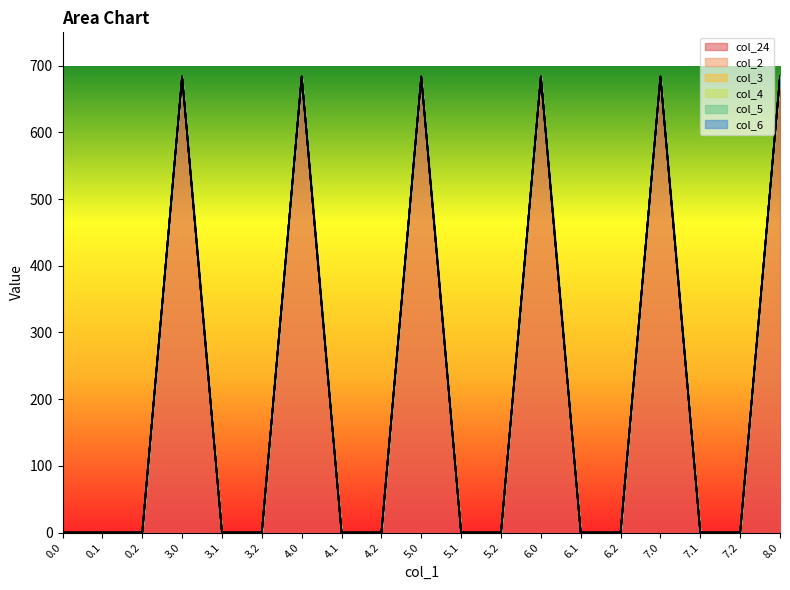

In col_24, how many points are higher than both neighbors (excluding endpoints)?

5